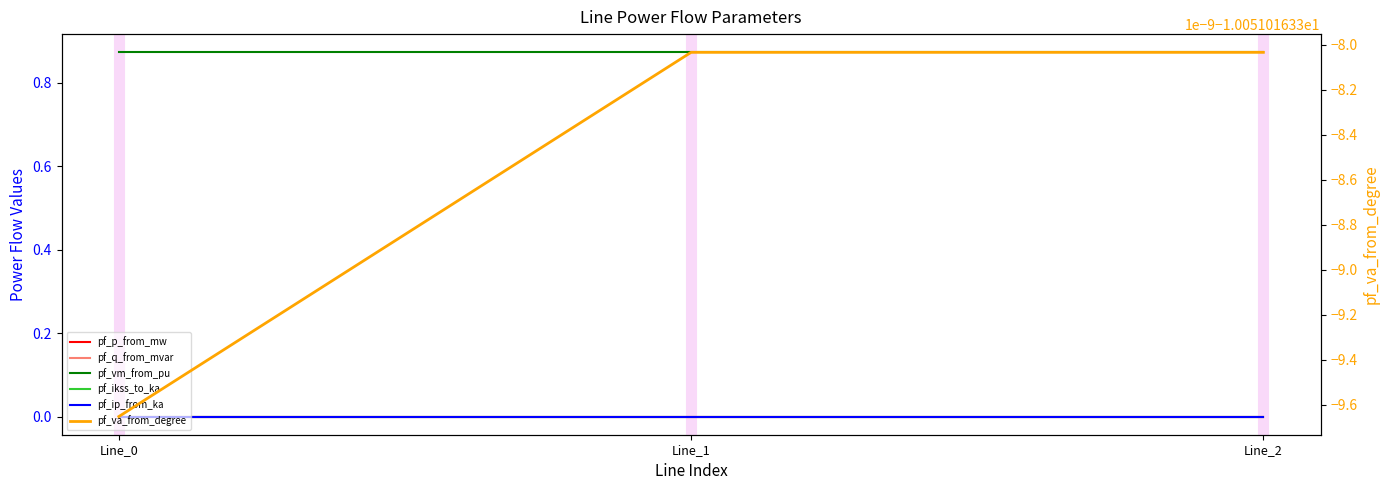

At which category is the sum across all series the highest?

Line_2